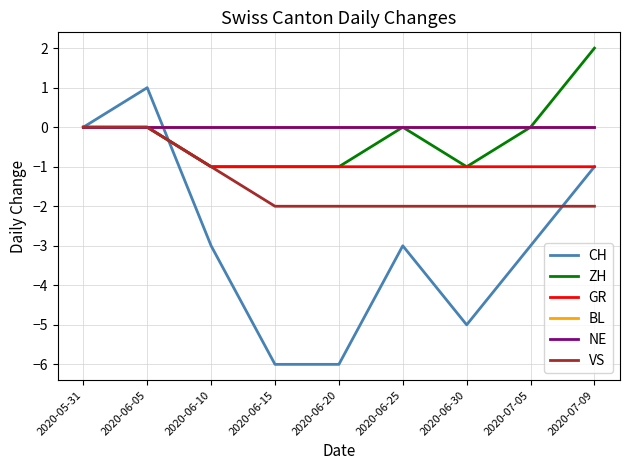

At how many categories does at least one series exceed 0?

2